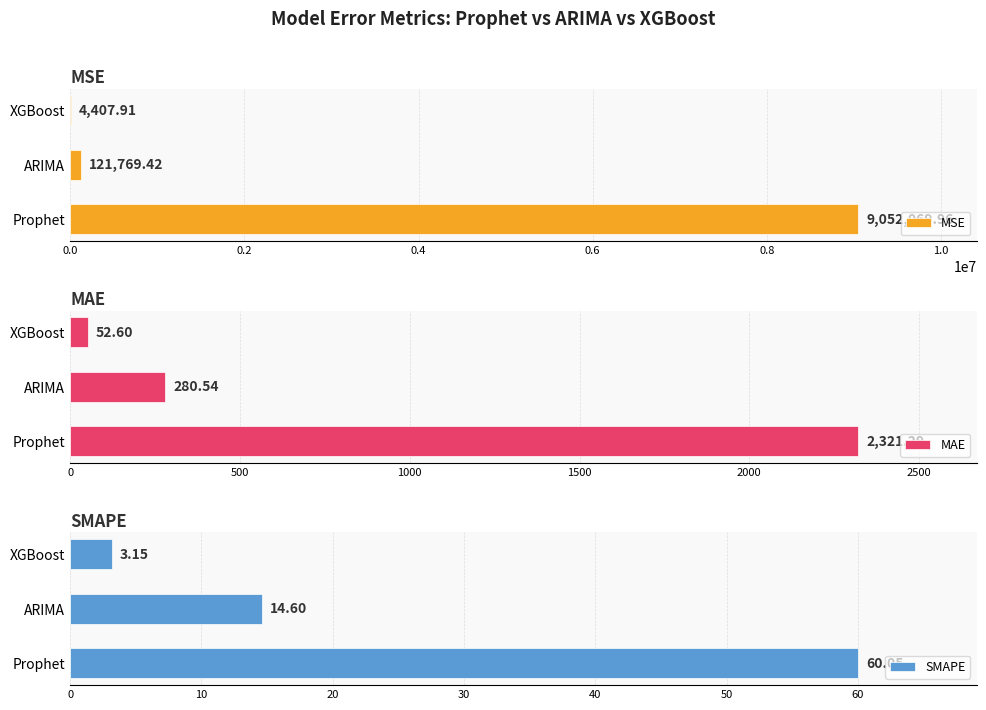

Which series has the largest range (max minus min)?

MSE